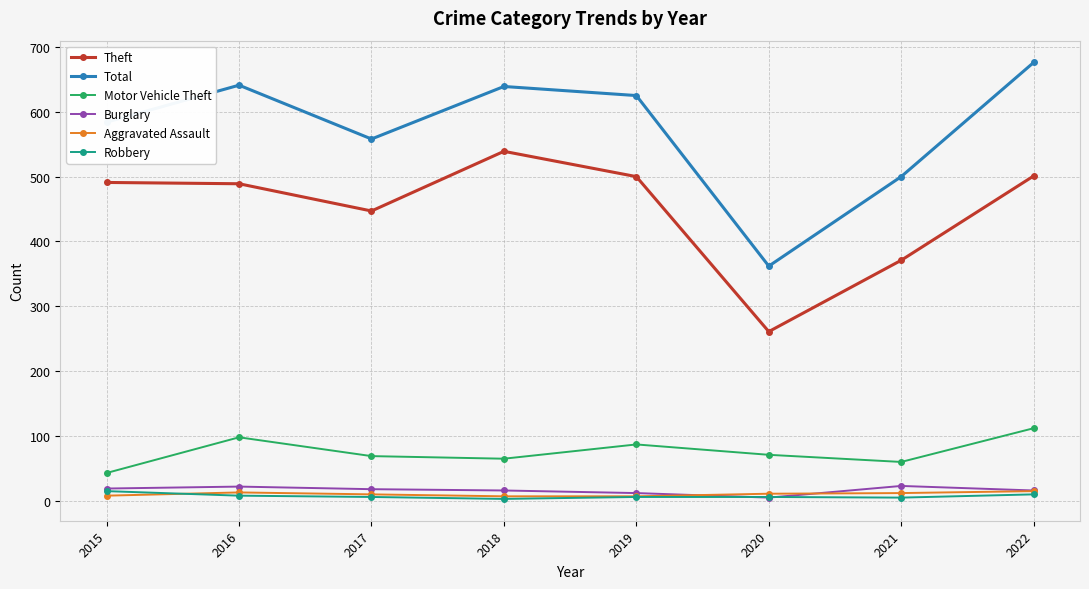

What is the value of the Theft point at the 6th from the left?

261